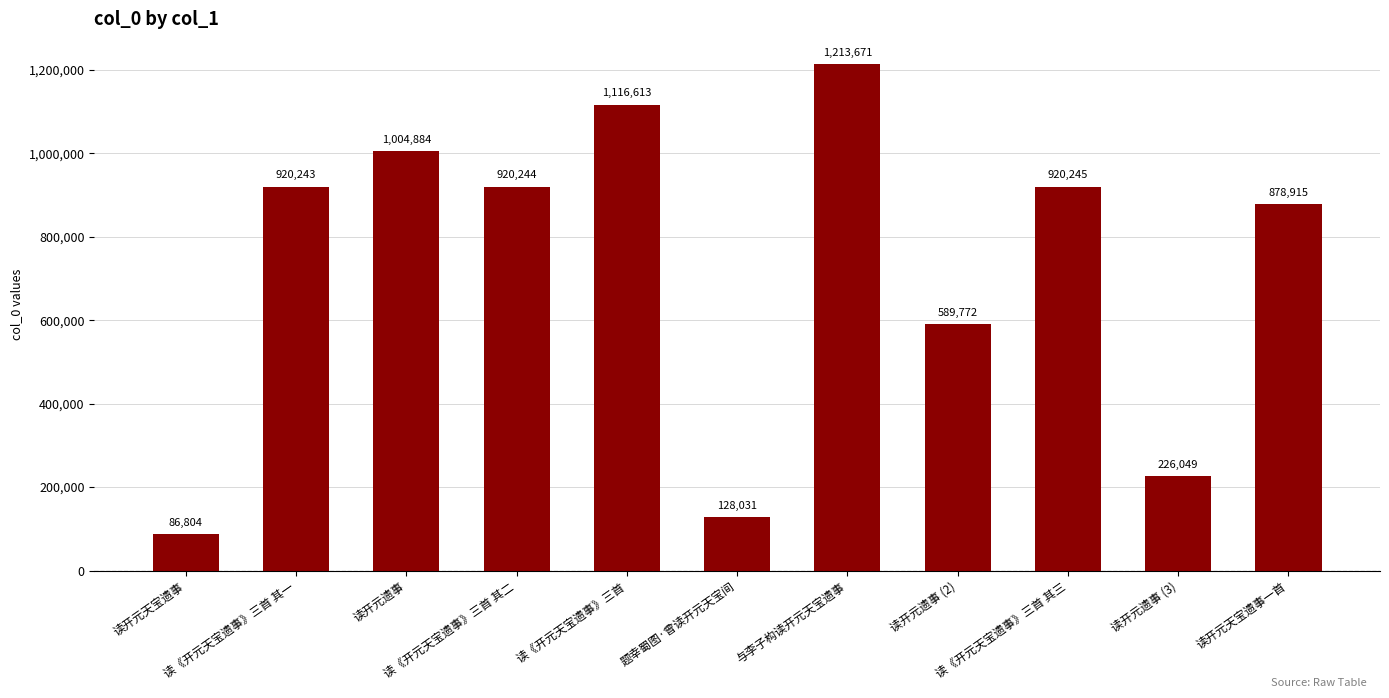

What is the label of the 2nd bar from the right?

读开元遗事 (3)